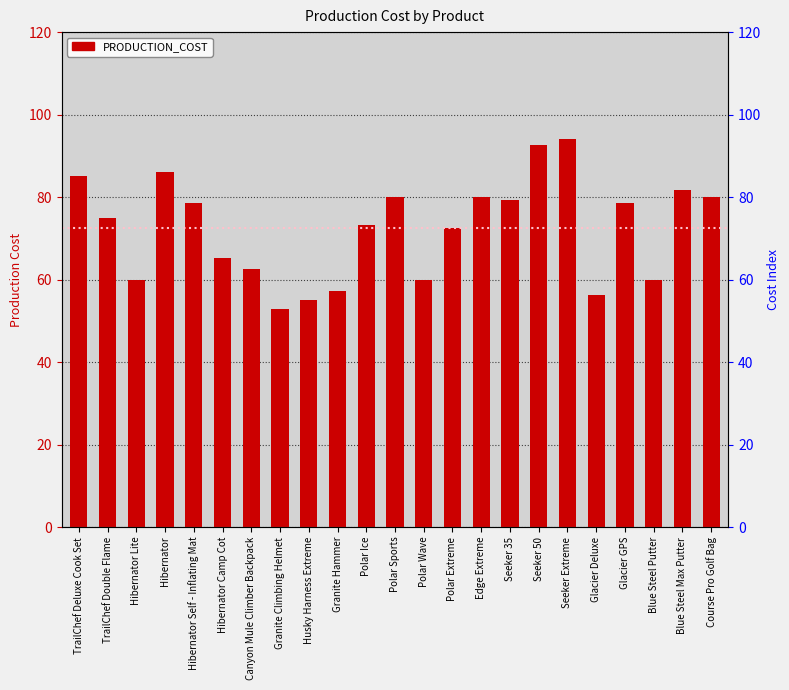

How many values exceed 75?

11